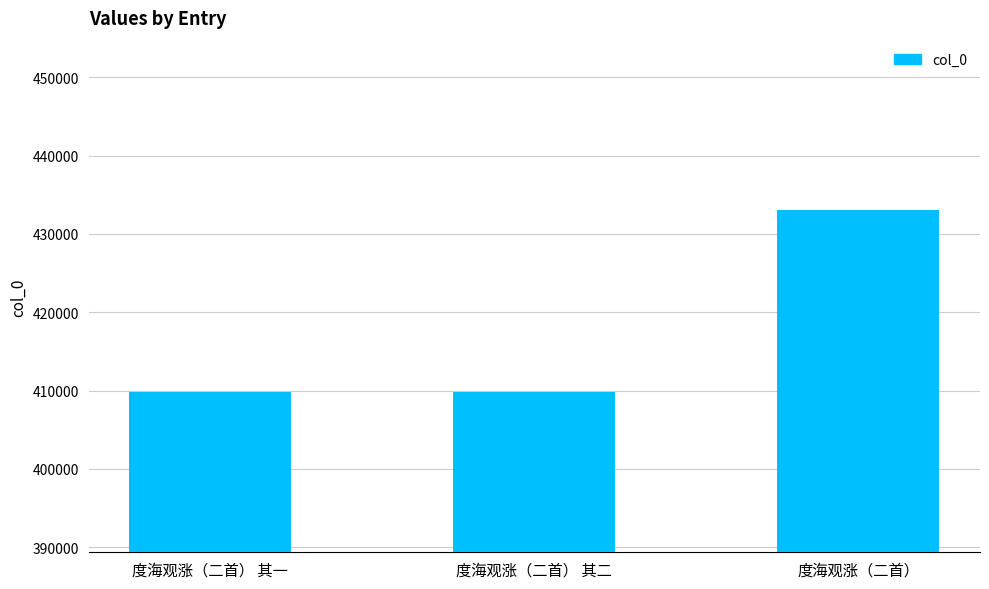

How many data points are less than 409844?

1